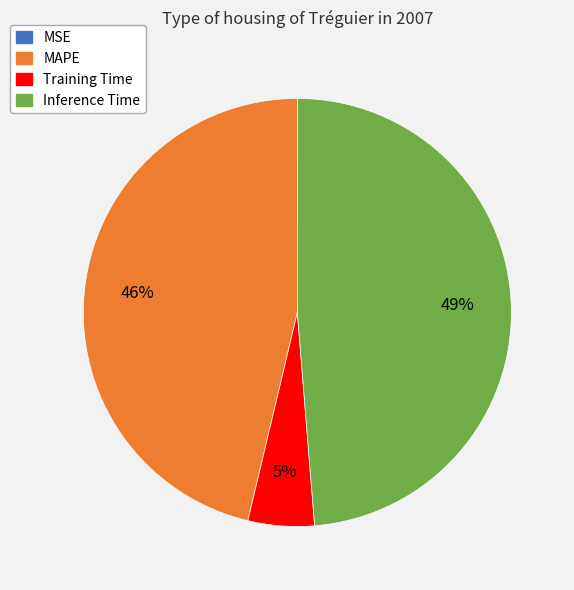

To the nearest percent, what is the difference between the largest and smallest slice percentages?

49%